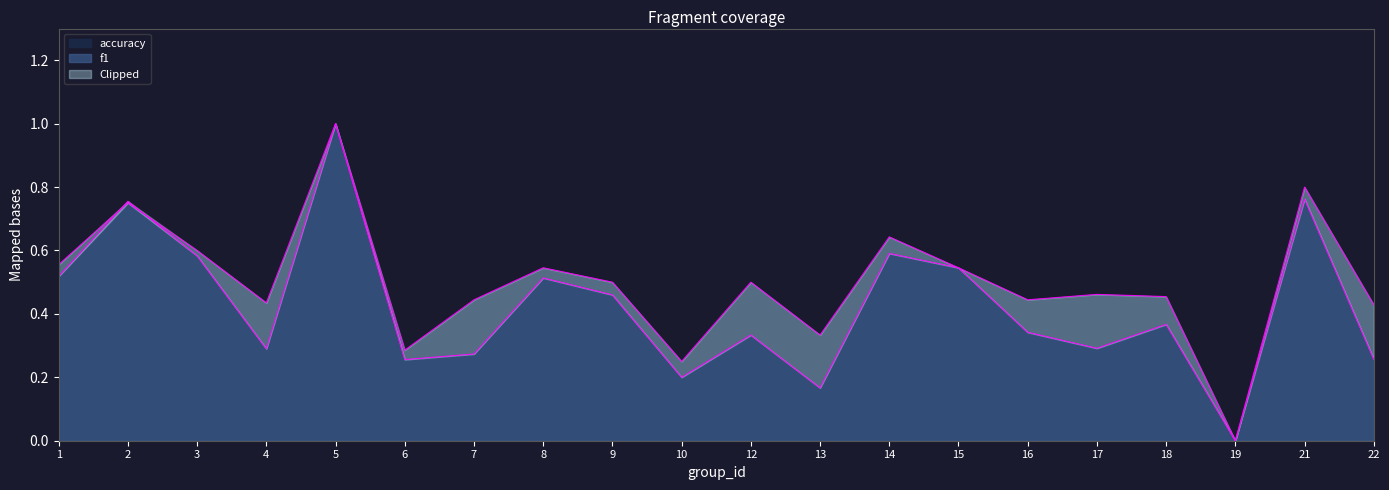

Is the value of f1 at 15 greater than the value of accuracy at 15?

No